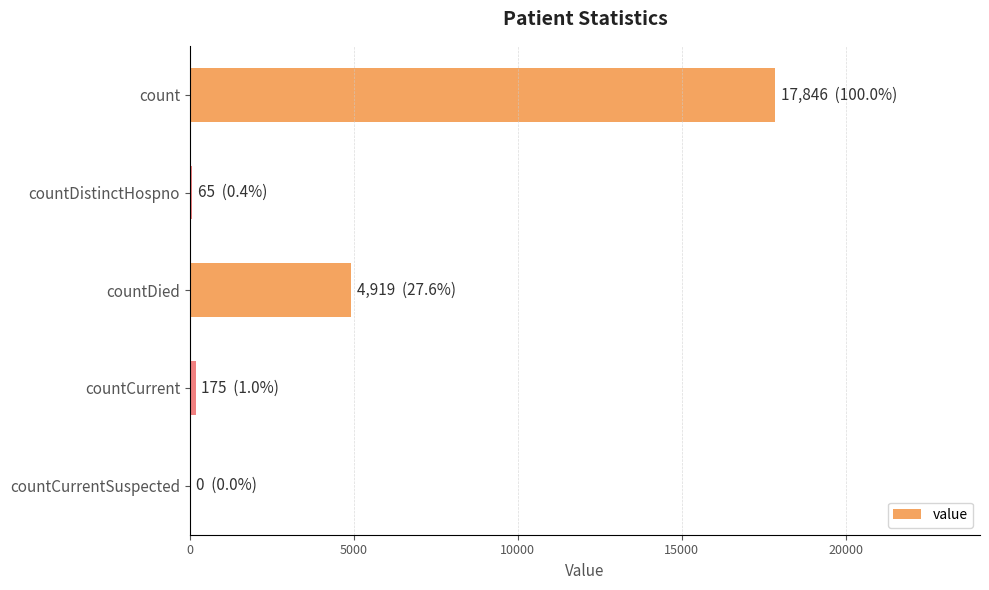

The chart shows a value of 4919 at countDied. True or false?

True